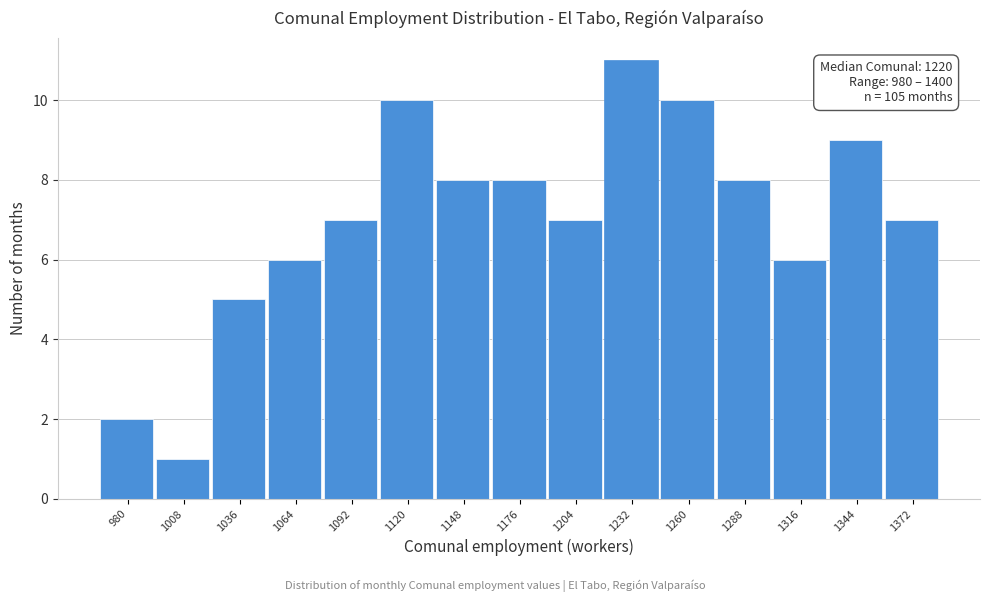

Reading left to right, what are all the values shown in this chart?

2	1	5	6	7	10	8	8	7	11	10	8	6	9	7